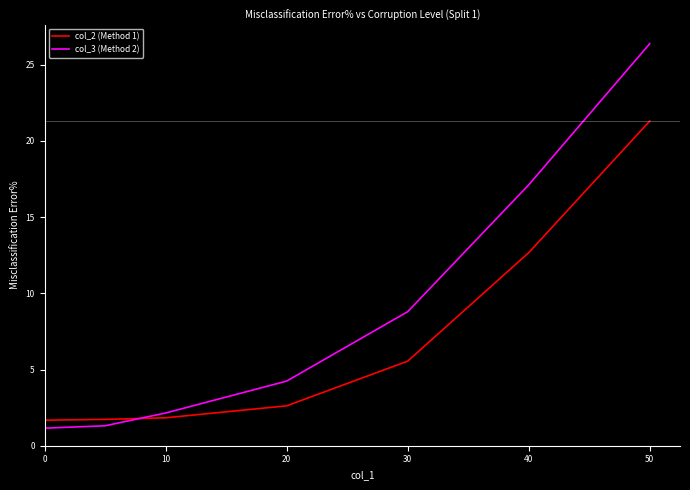

Which series ends up on top after the final intersection of col_3 (Method 2) and col_2 (Method 1)?

col_3 (Method 2)